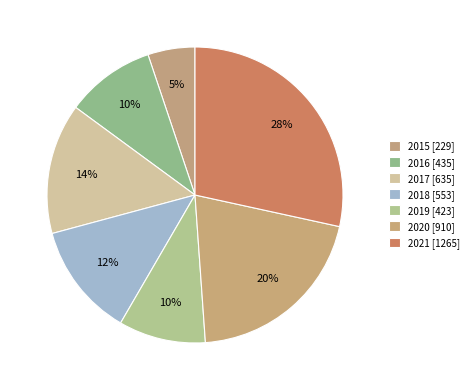

How many slices are in this pie chart?

7